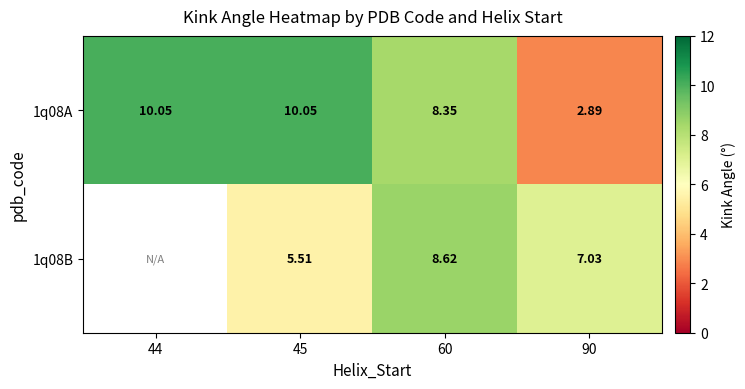

How many data points does each series have?

4